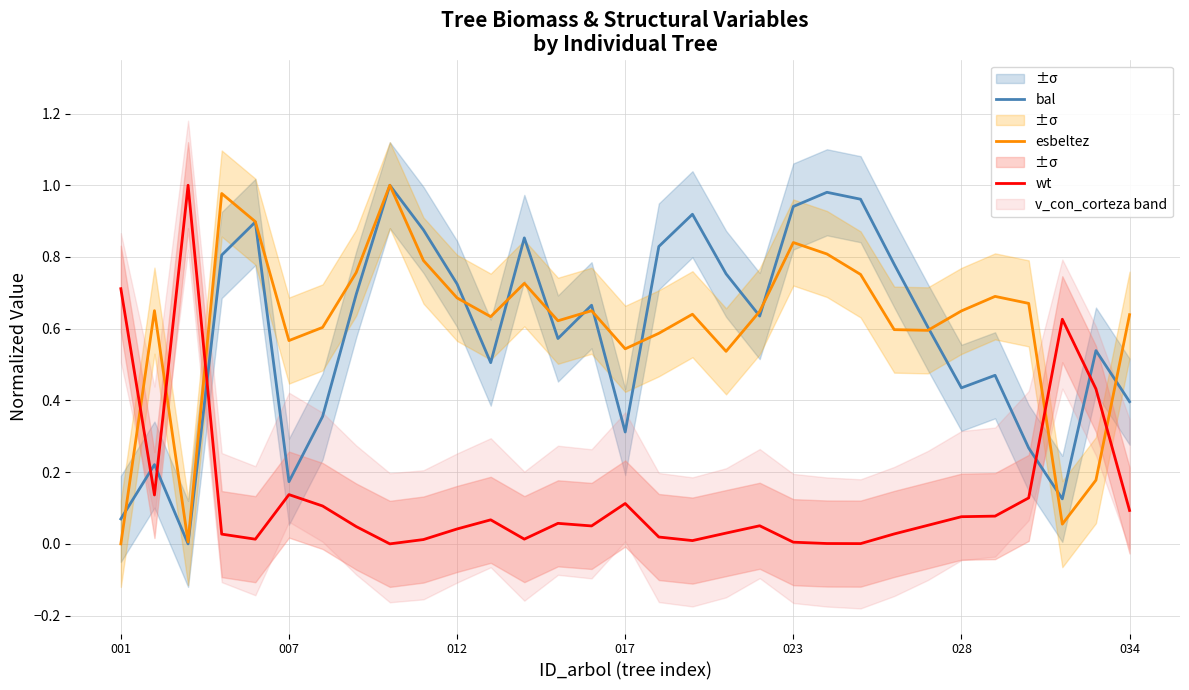

How many lines are shown in the chart?

3